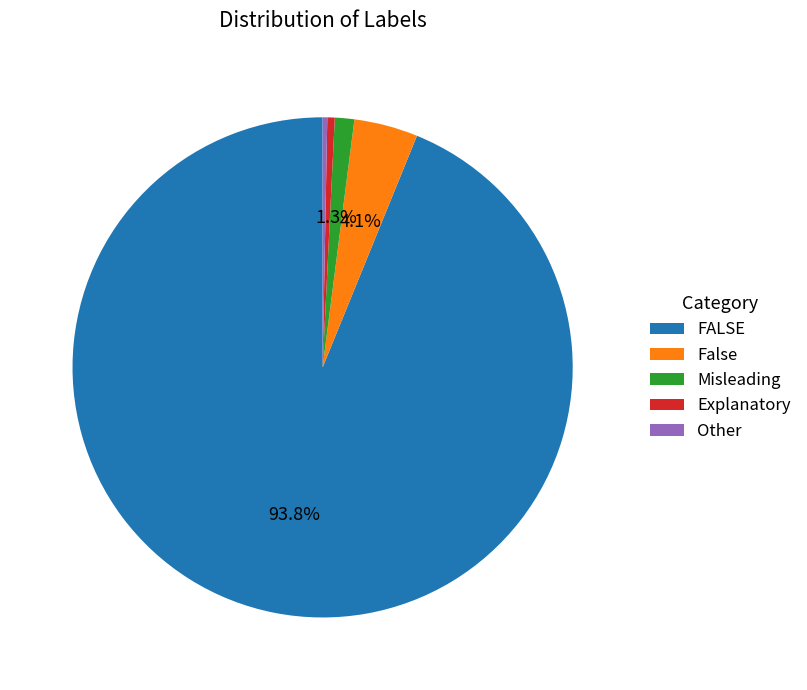

Is there a majority slice in this chart?

Yes